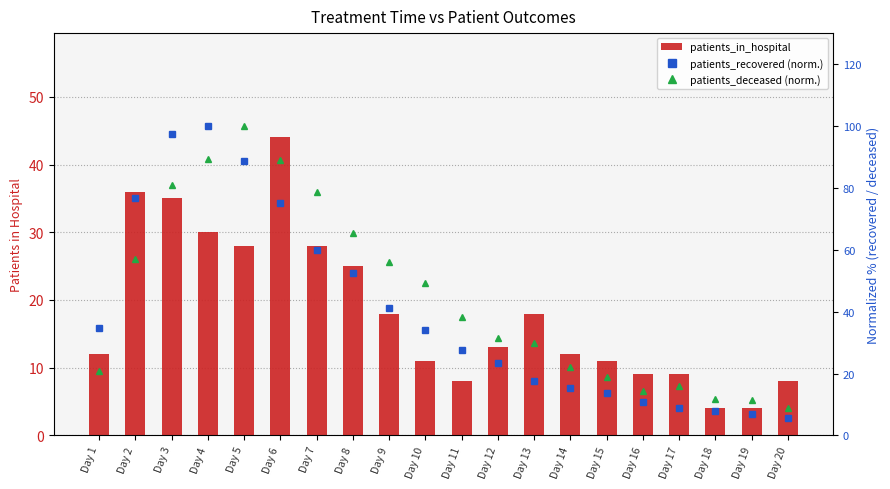

Reading left to right, extract all data points from this chart.

patients_in_hospital: 12.0	36.0	35.0	30.0	28.0	44.0	28.0	25.0	18.0	11.0	8.0	13.0	18.0	12.0	11.0	9.0	9.0	4.0	4.0	8.0
patients_recovered (normalized): 34.8	76.8	97.3	100.0	88.6	75.1	59.9	52.4	41.3	34.1	27.6	23.4	17.5	15.2	13.7	10.8	8.8	7.9	6.9	5.6
patients_deceased (normalized): 21.0	56.9	80.9	89.3	100.0	89.0	78.5	65.5	56.1	49.3	38.2	31.5	30.0	22.2	18.7	14.5	15.9	11.7	11.3	8.9